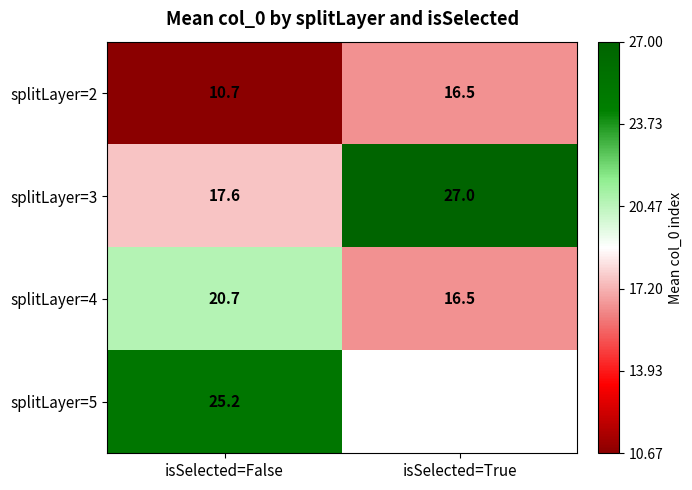

Is the value of splitLayer=3 at isSelected=True greater than the value of splitLayer=4 at isSelected=True?

Yes